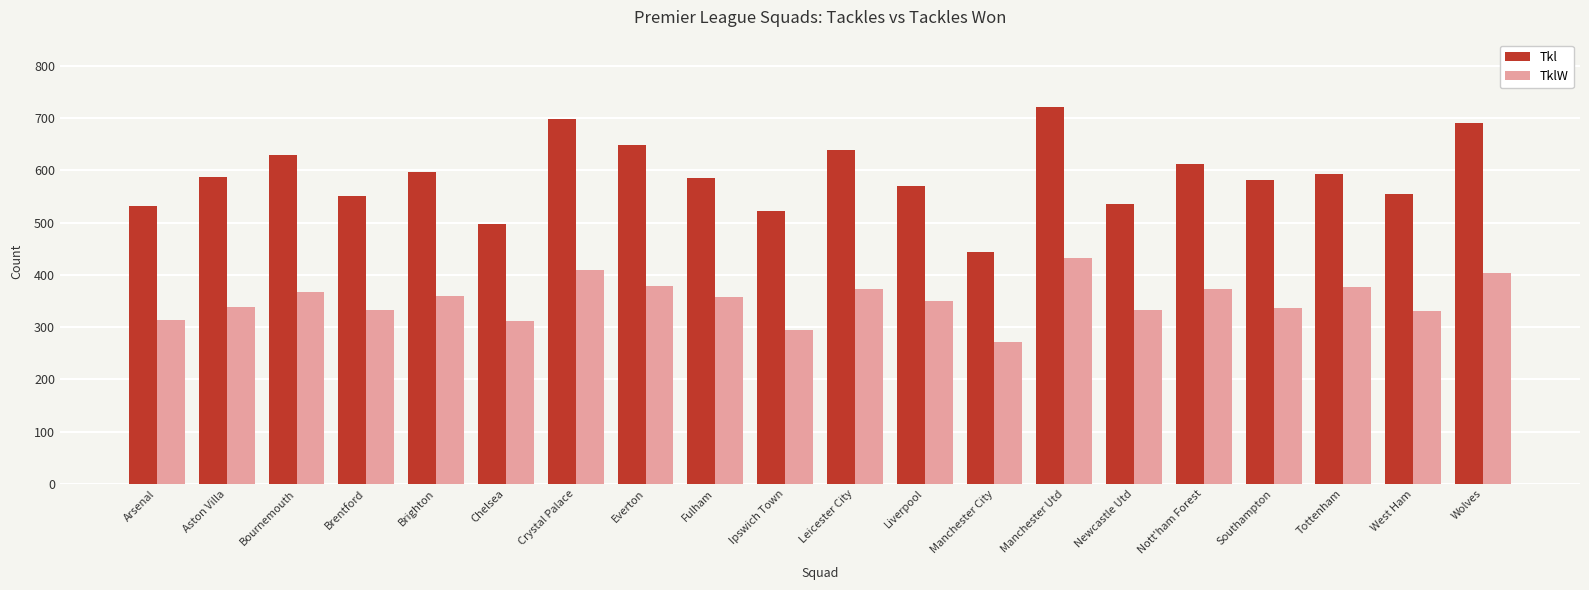

At Leicester City, list the series in order from largest to smallest.

Tkl, TklW